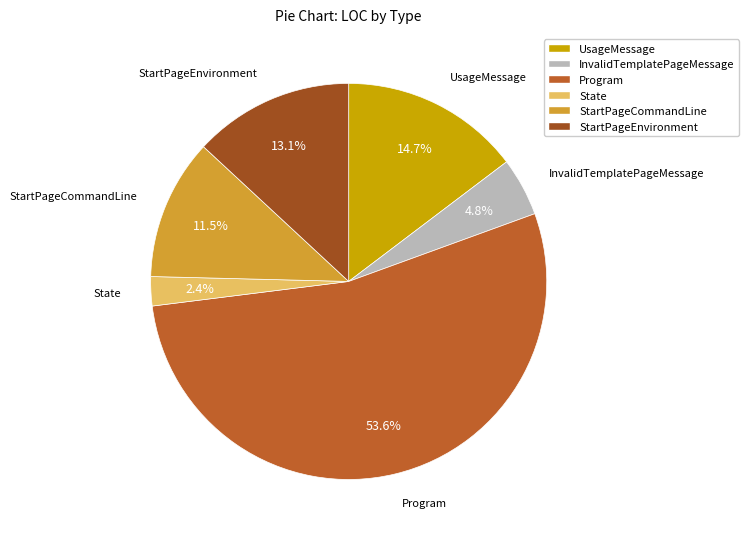

To the nearest percent, what is the average slice percentage?

17%